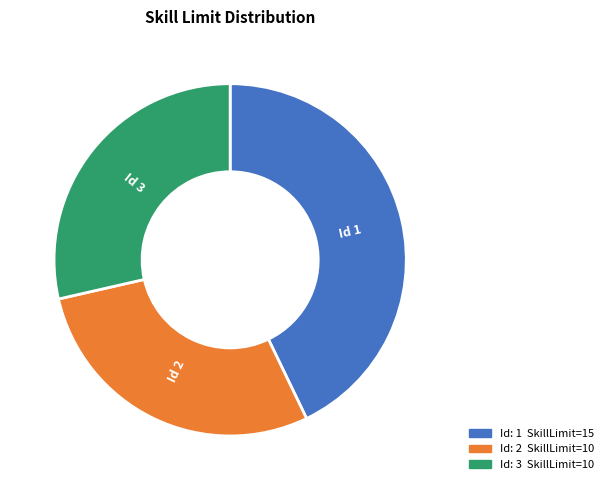

Which slice is the largest?

Id: 1 SkillLimit=15